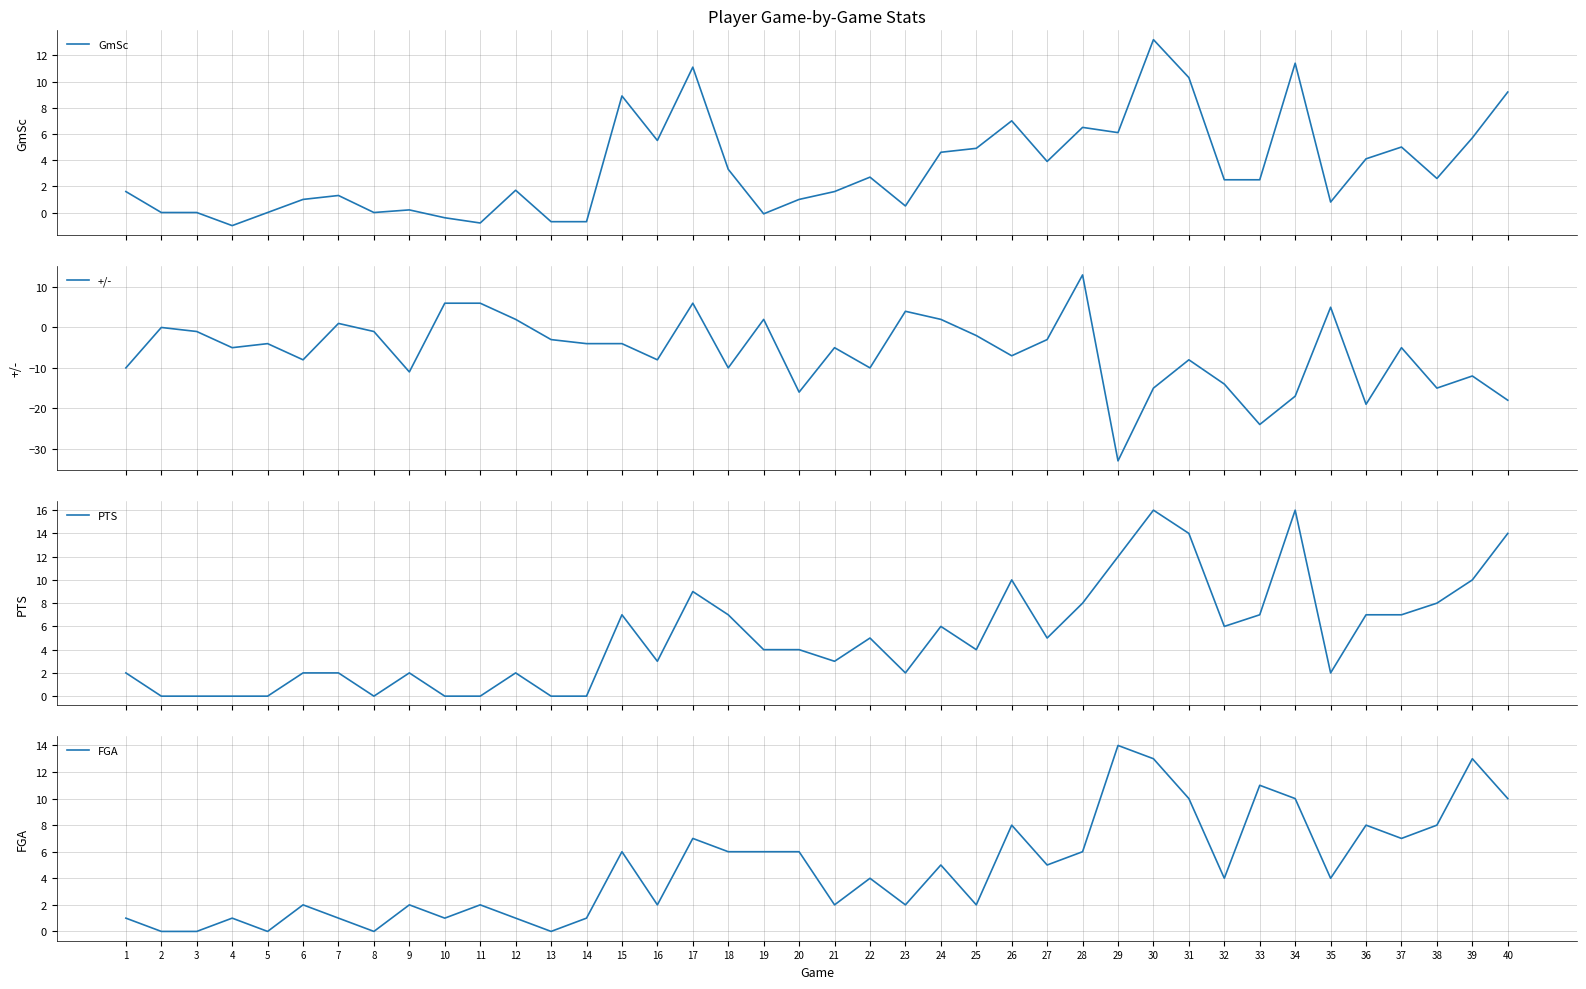

Where does the +/- series first go above -5?

2